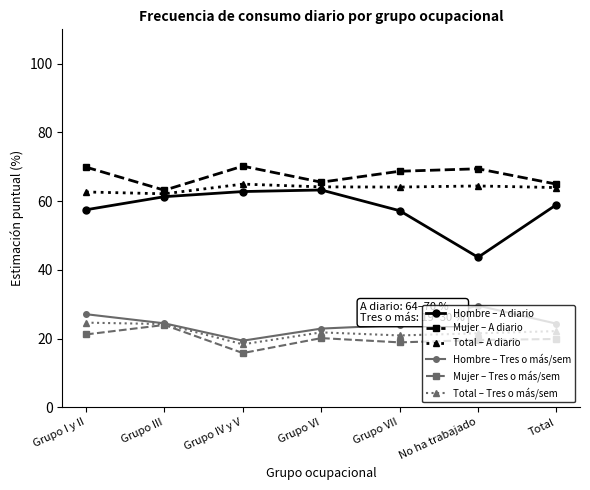

What is the difference between the second highest and second lowest values in the Hombre – Tres o más/sem series?

4.2